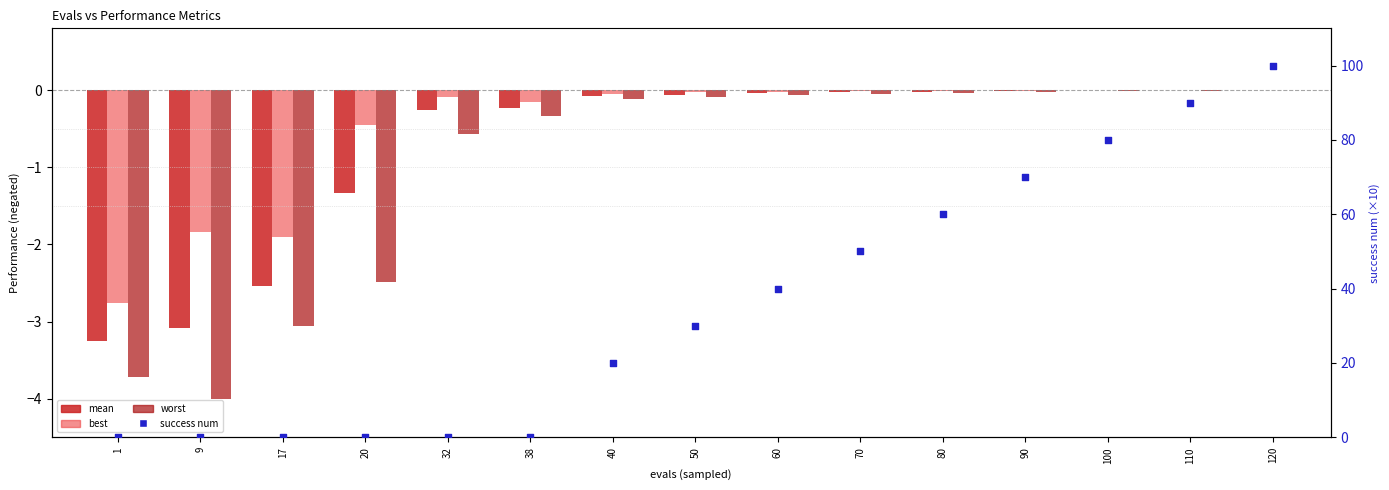

Which series has the largest Y range (max minus min)?

success num